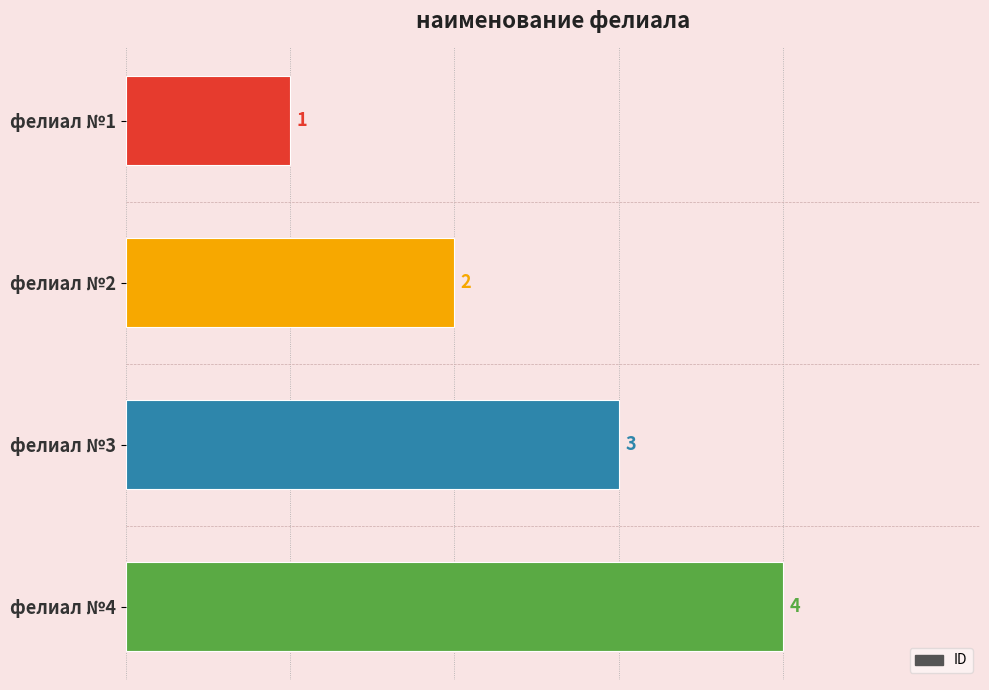

List the labels in order of value, largest first.

фелиал №4, фелиал №3, фелиал №2, фелиал №1